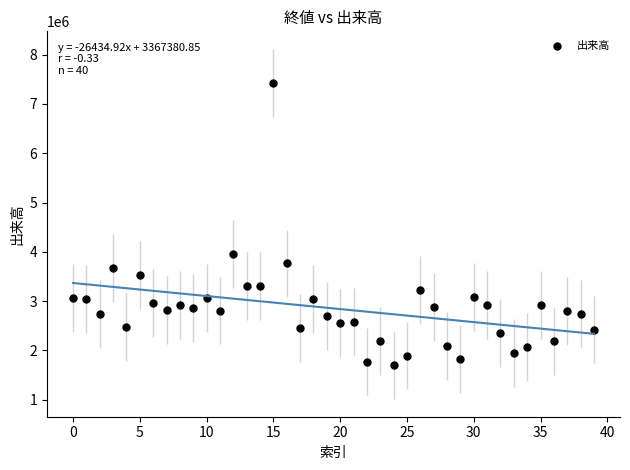

What is the range of Y values (max minus min)?

5732400